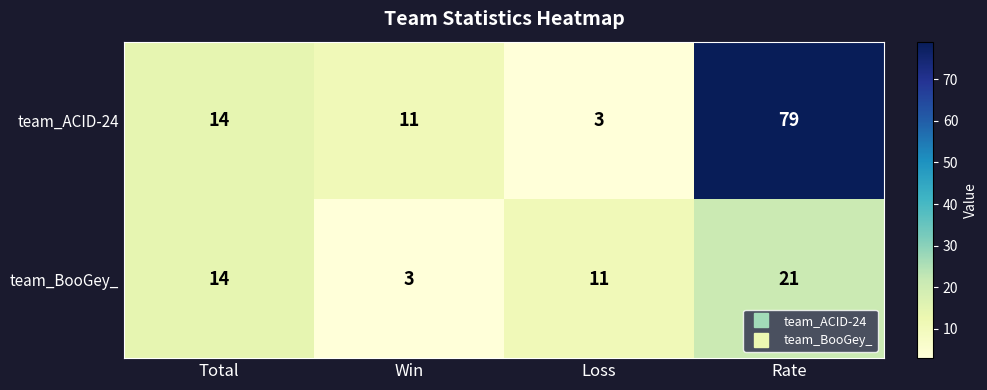

Which series changed the most between Total and Rate?

team_ACID-24